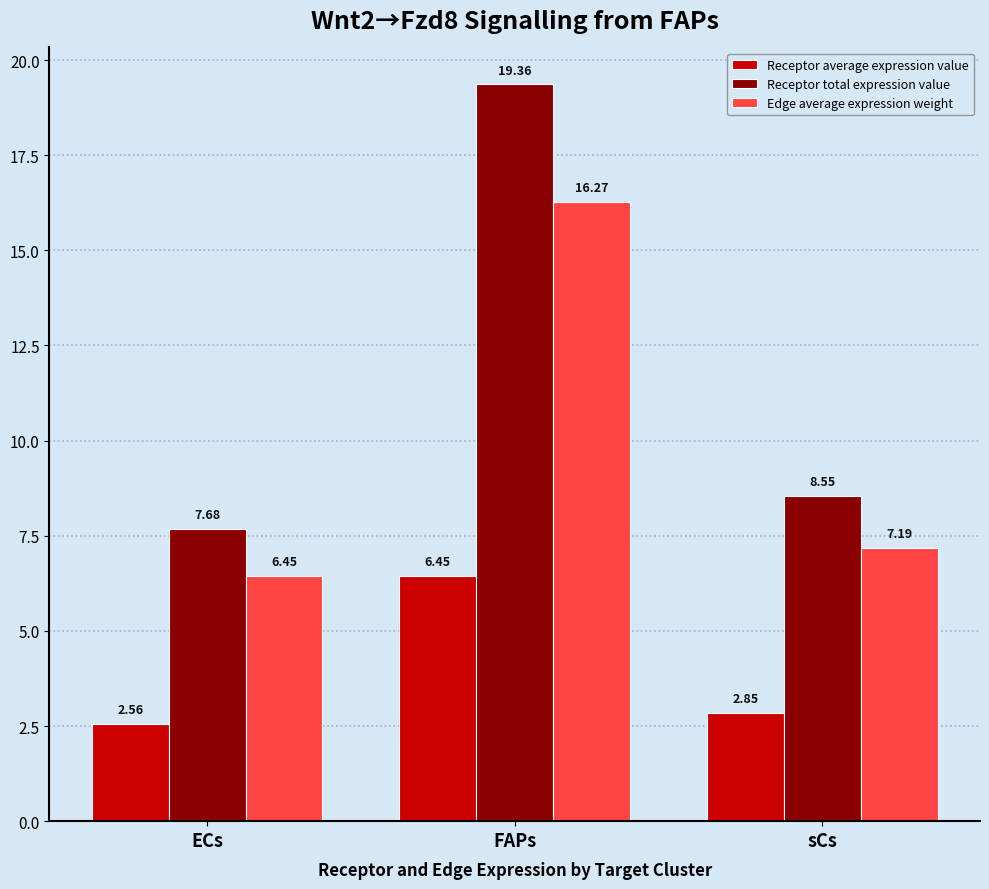

What position from the left is FAPs?

2